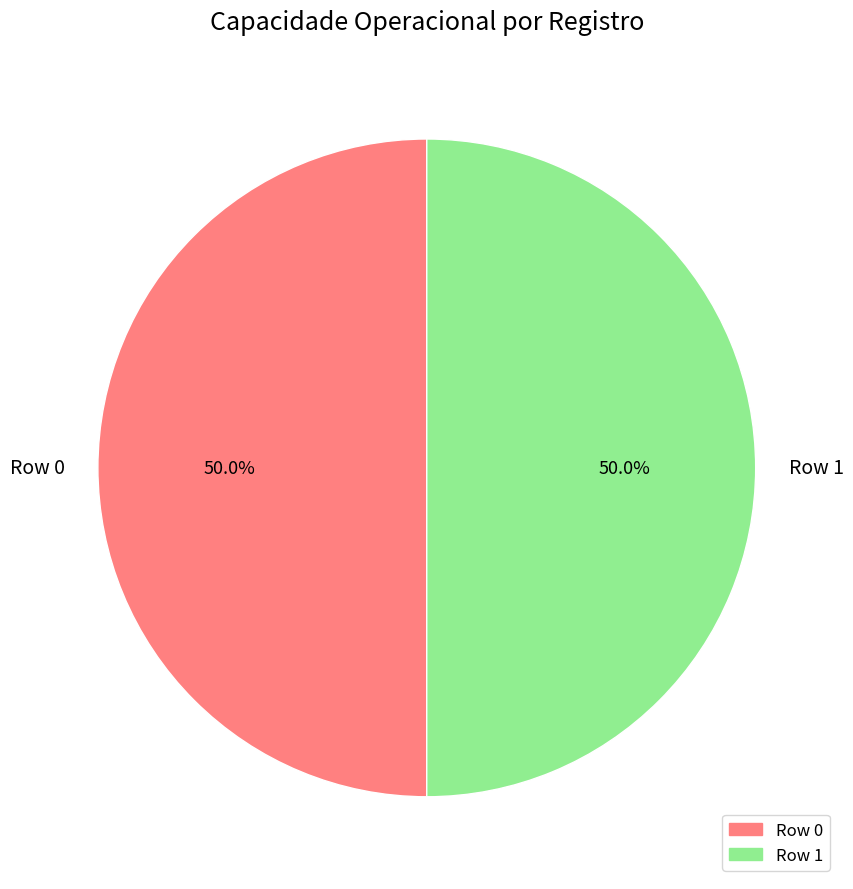

What is the total percentage of Row 0 and Row 1?

100.0%